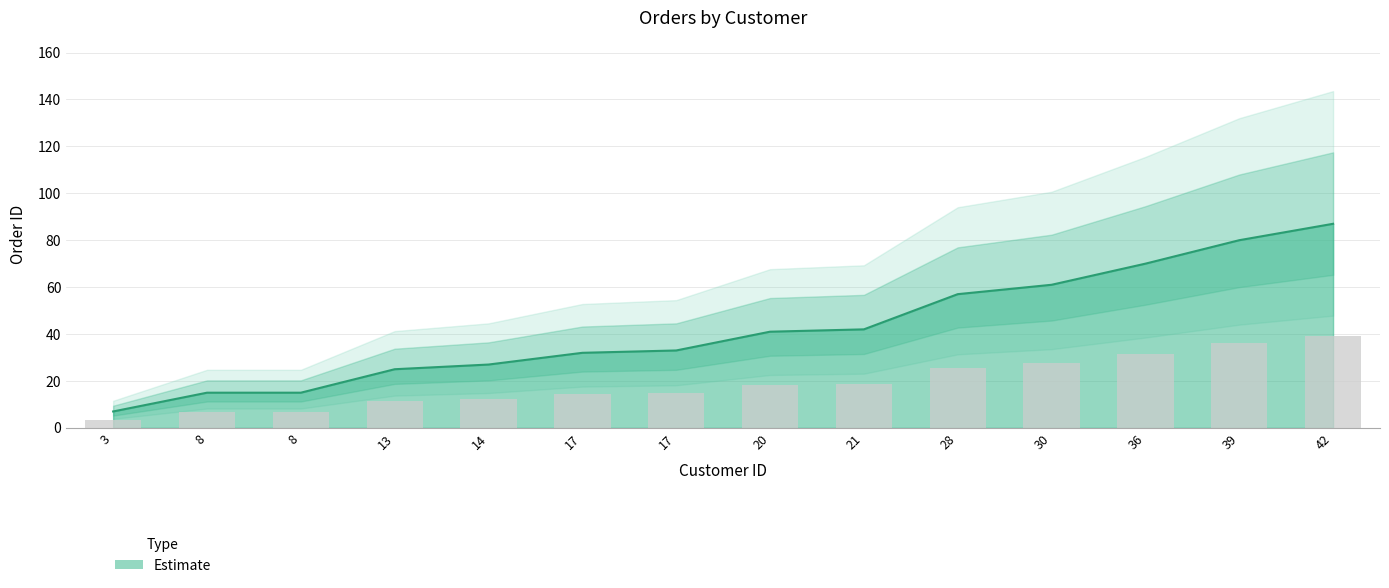

Reading left to right, list all the values displayed in this chart.

3=7	8=15	8=15	13=25	14=27	17=32	17=33	20=41	21=42	28=57	30=61	36=70	39=80	42=87